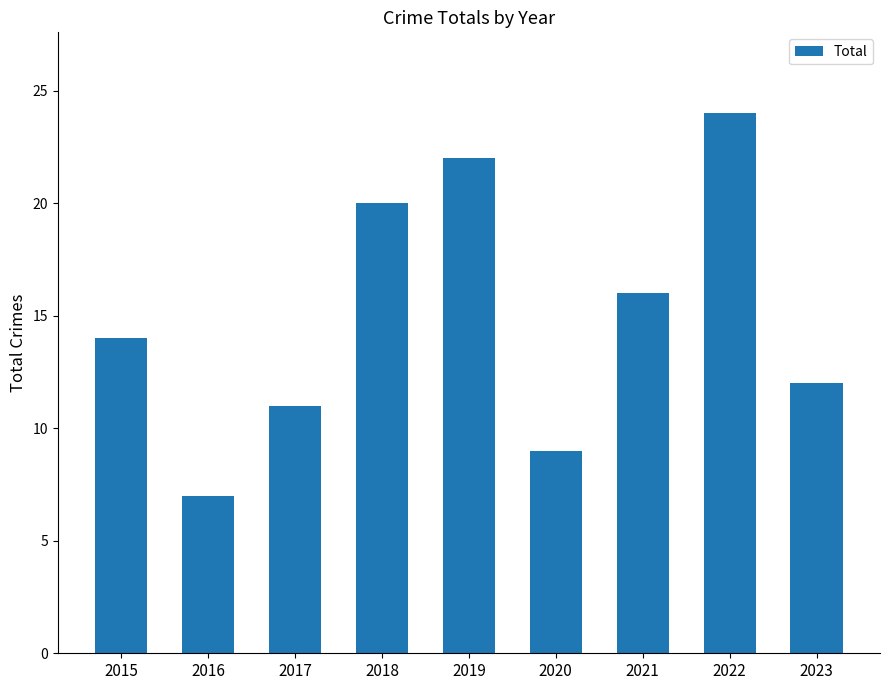

What is the difference between the values at 2021 and 2016?

9